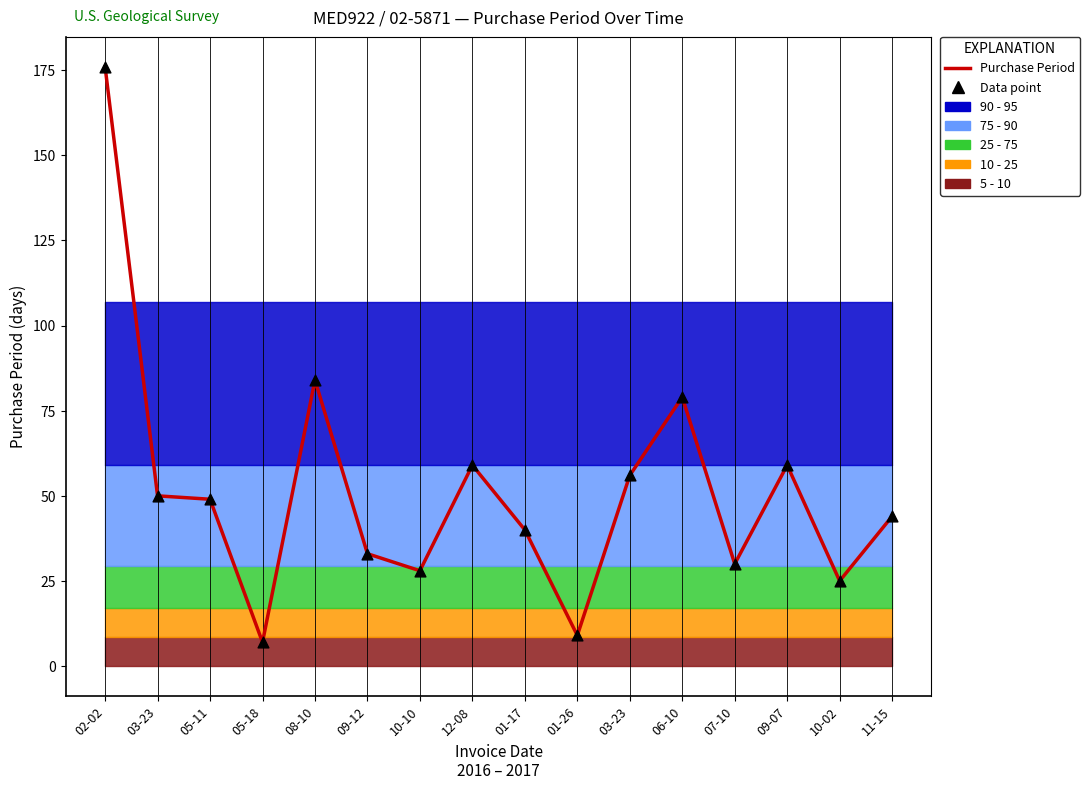

At how many categories does at least one series exceed 7?

15